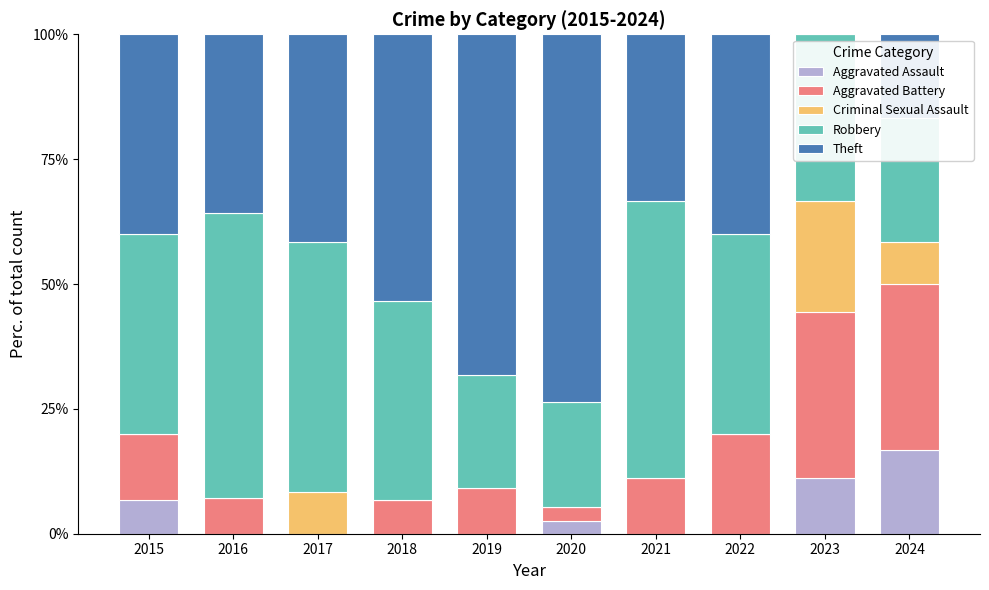

At which label does Aggravated Assault reach its peak?

2024